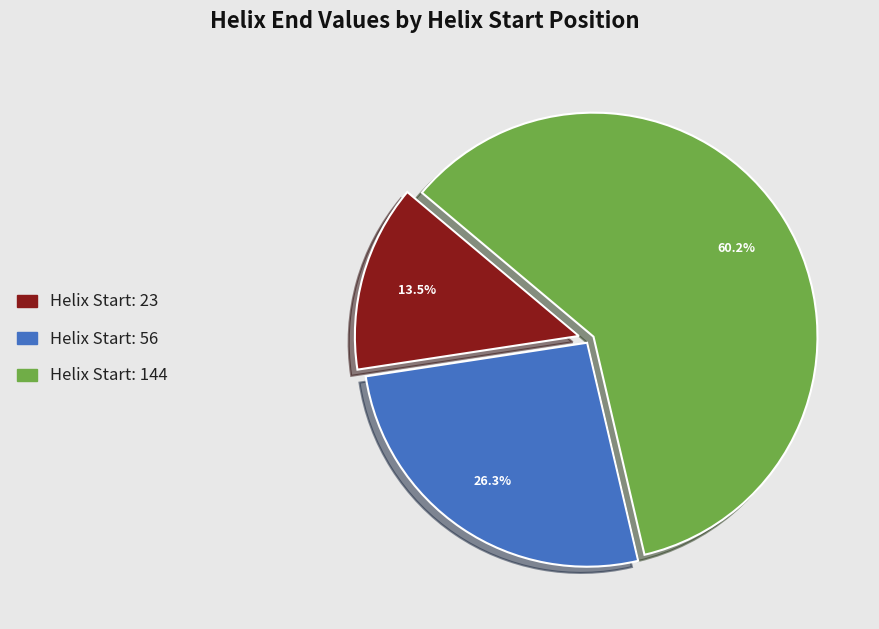

True or false: Helix Start: 144 accounts for 70% of the total.

False